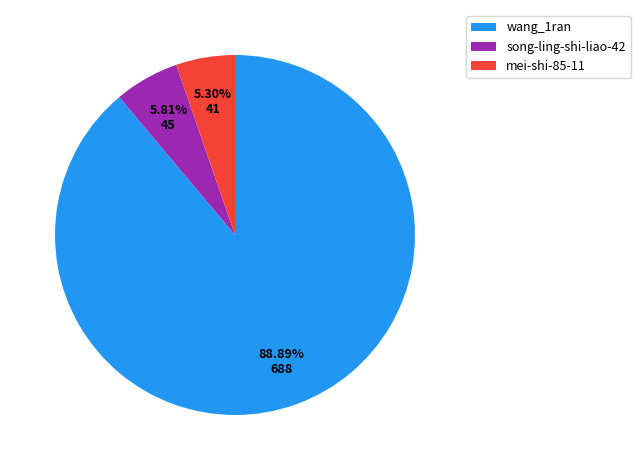

Count the number of slices in the pie.

3